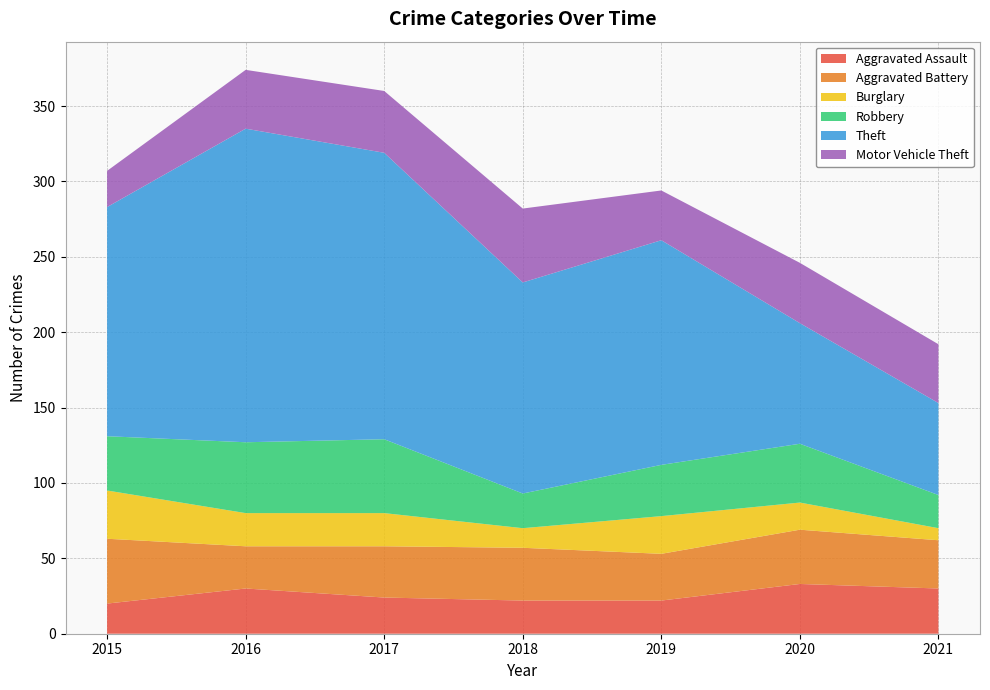

Reading left to right, what are all the values shown in this chart?

Aggravated Assault: 20	30	24	22	22	33	30
Aggravated Battery: 43	28	34	35	31	36	32
Burglary: 32	22	22	13	25	18	8
Robbery: 36	47	49	23	34	39	22
Theft: 152	208	190	140	149	80	61
Motor Vehicle Theft: 24	39	41	49	33	40	39